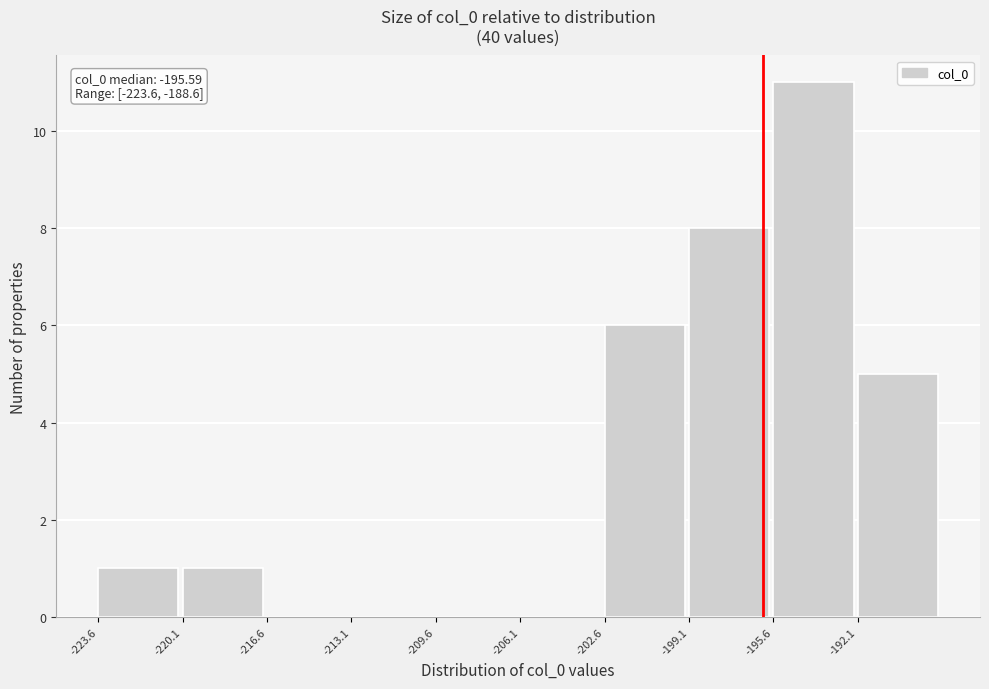

Over which range of the x-axis is the bar tallest?

-195.5 to -192.0